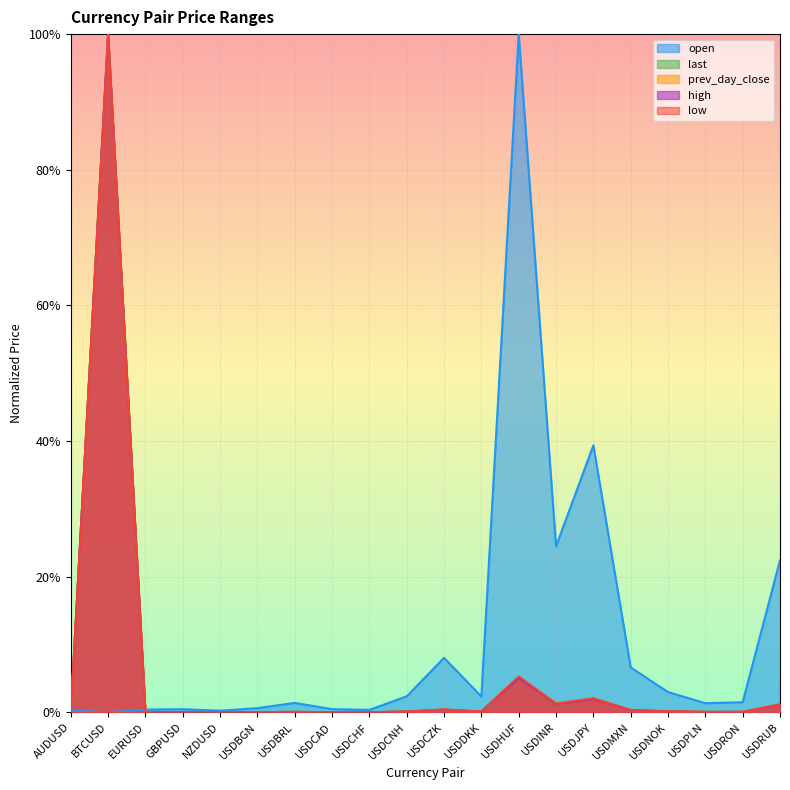

At which category does last reach its first local valley?

EURUSD